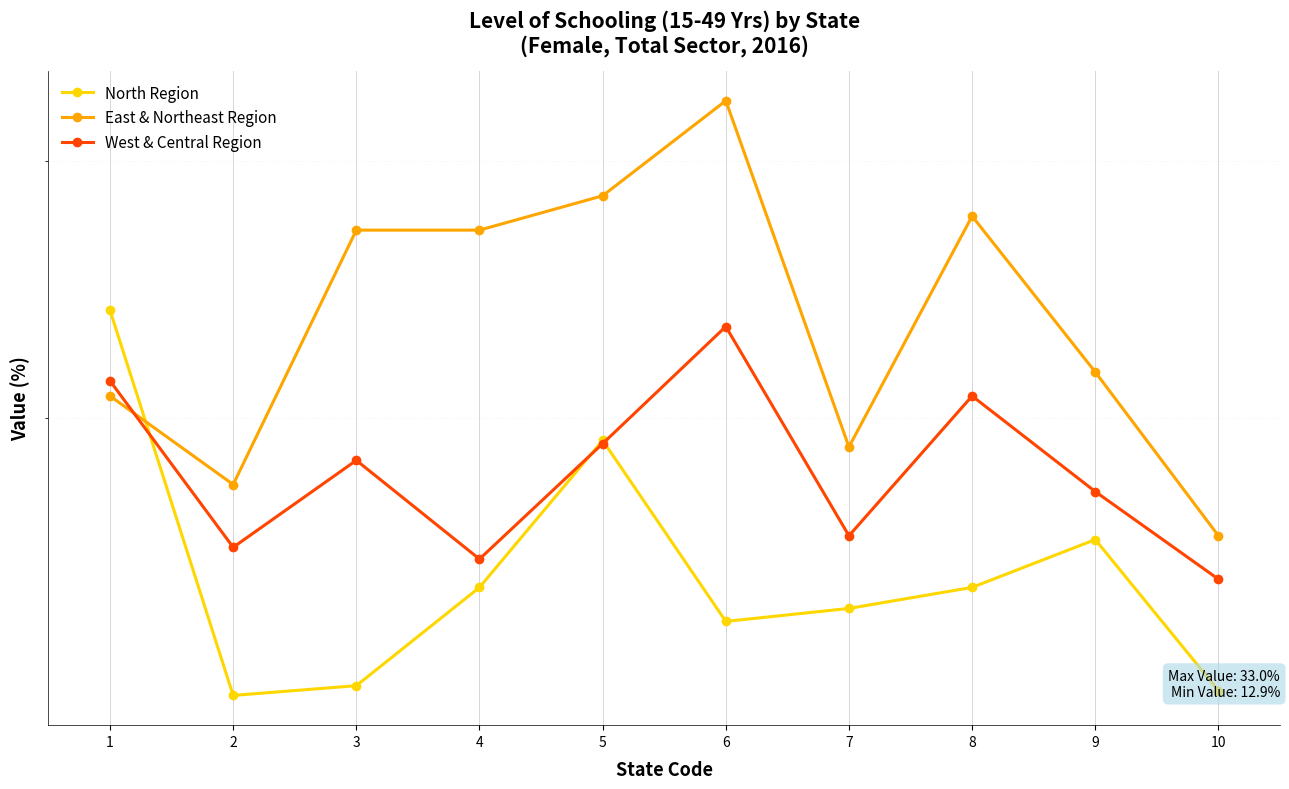

What is the value of the North Region point at the 6th from the left?

14.5